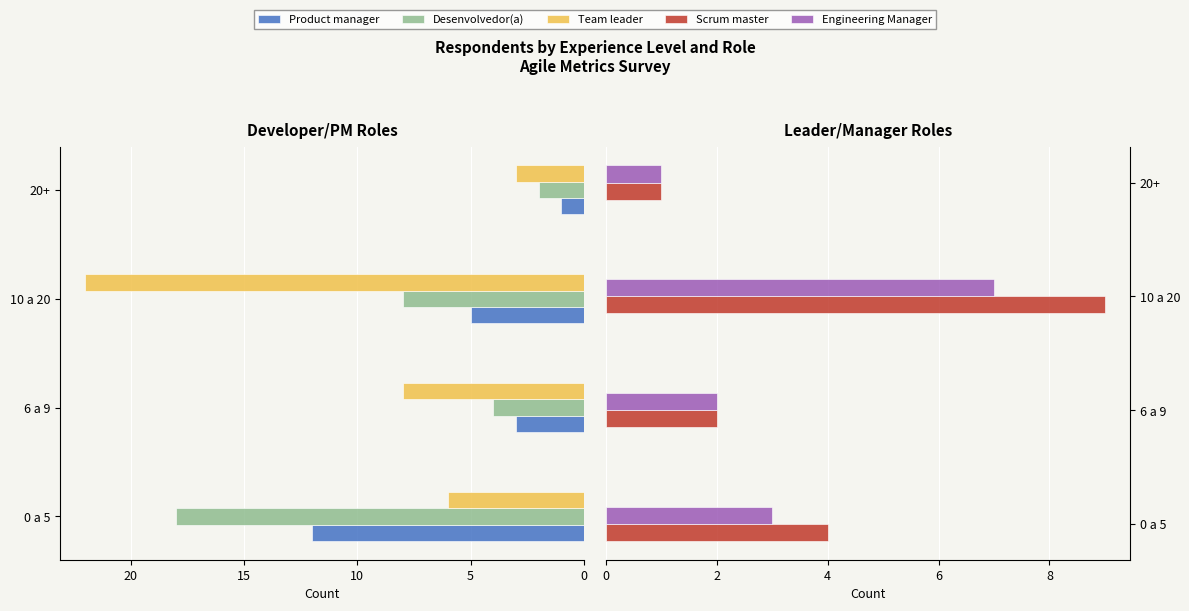

Is it true that Product manager equals 18 at 0 a 5?

False